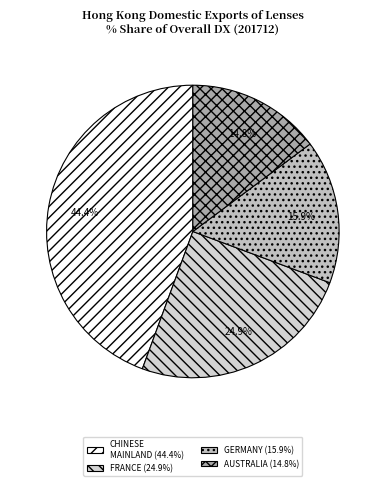

How many slices are in this pie chart?

4